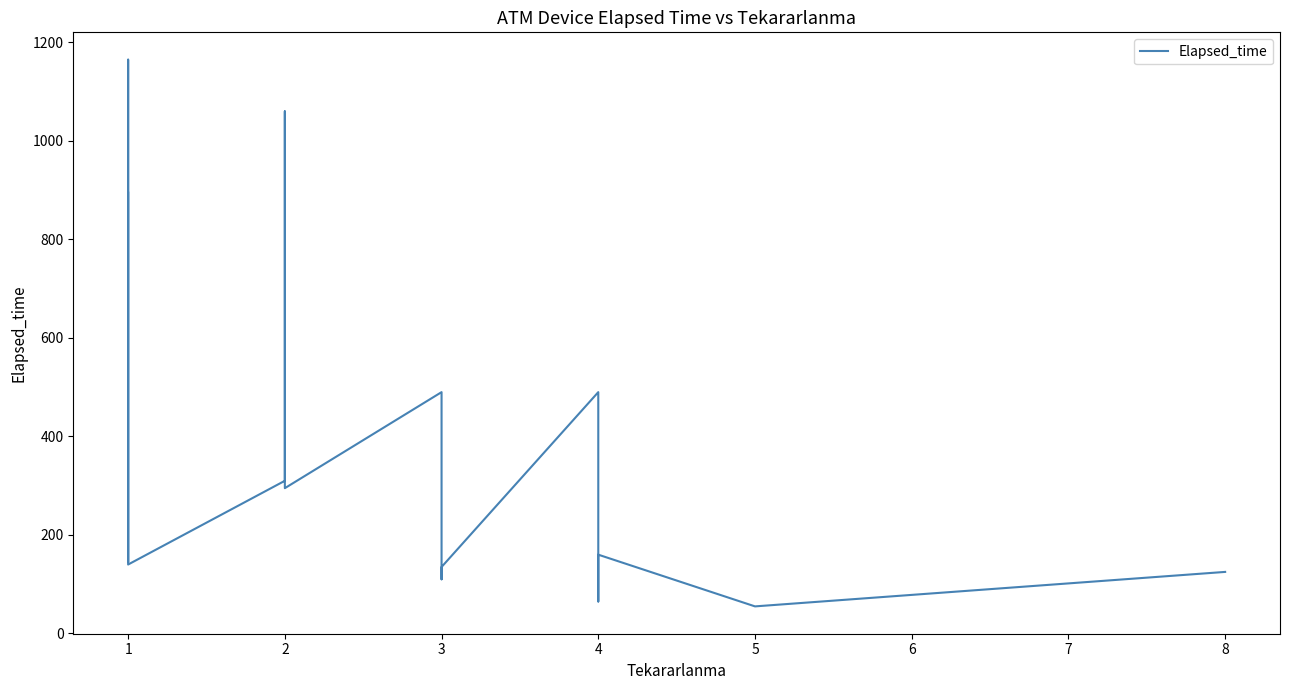

Does the chart have visible grid lines?

No